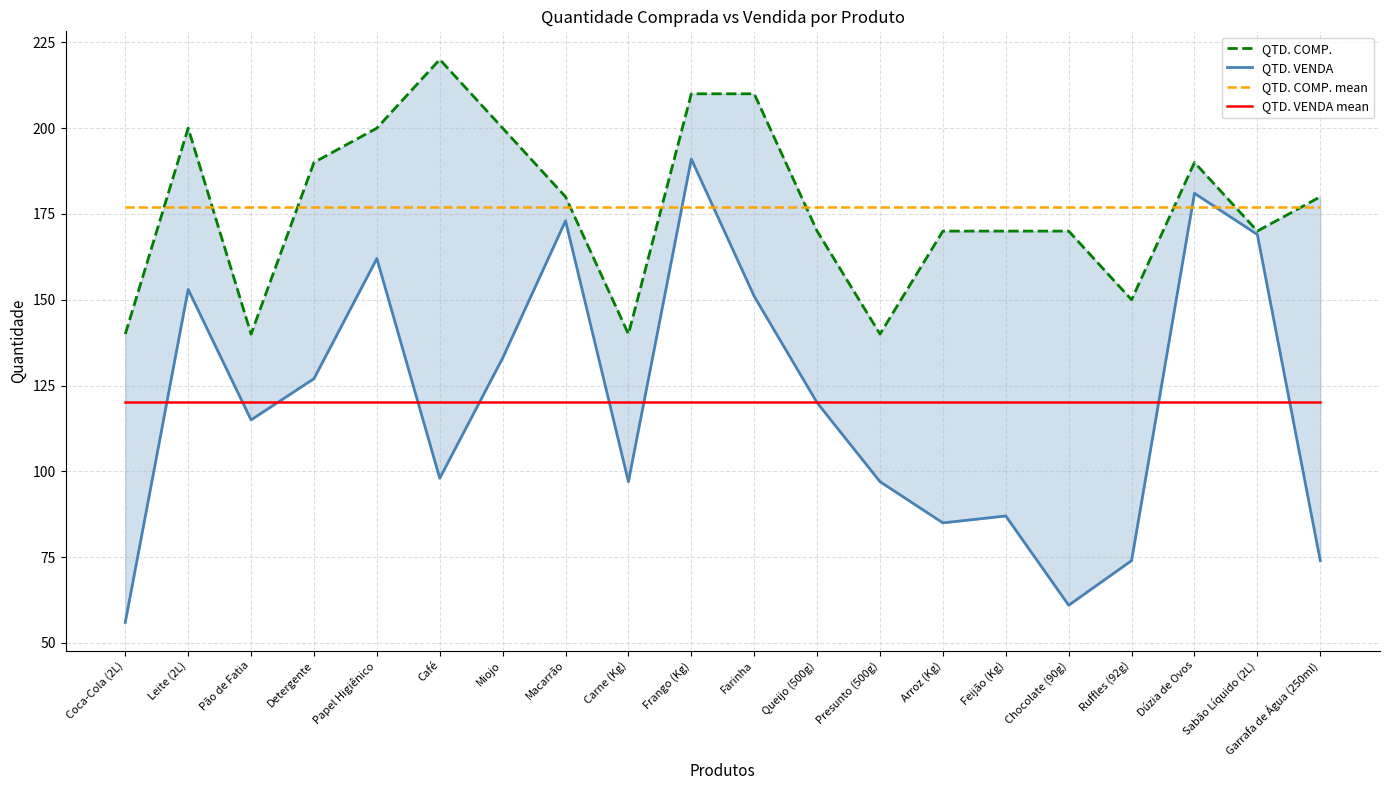

True or false: QTD. COMP. mean has a value of 102.2 at Queijo (500g).

False